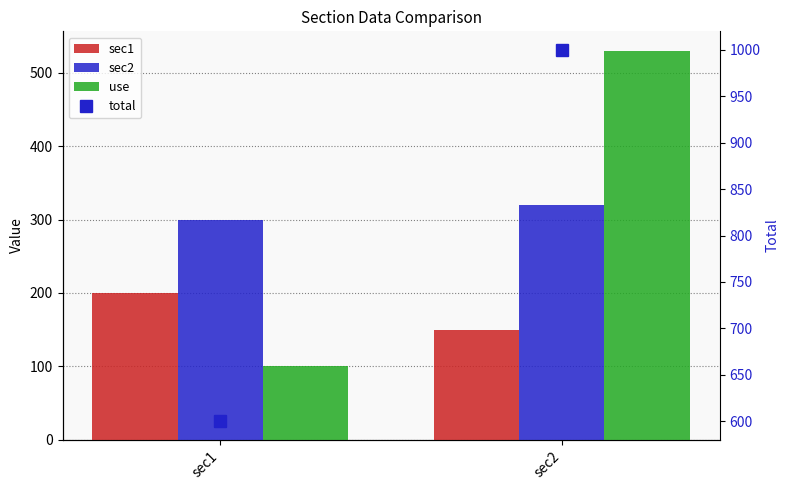

Is it true that total equals 1000 at sec2?

True